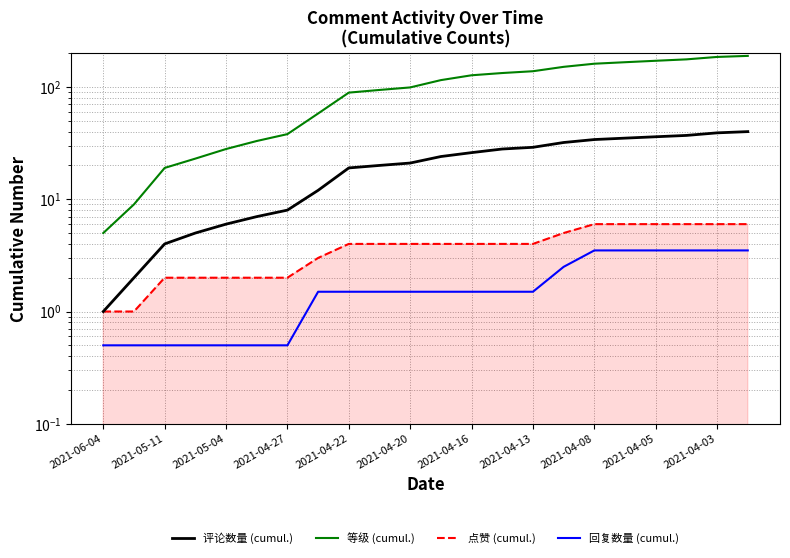

Where does the 点赞 (cumul.) series first go above 4?

15